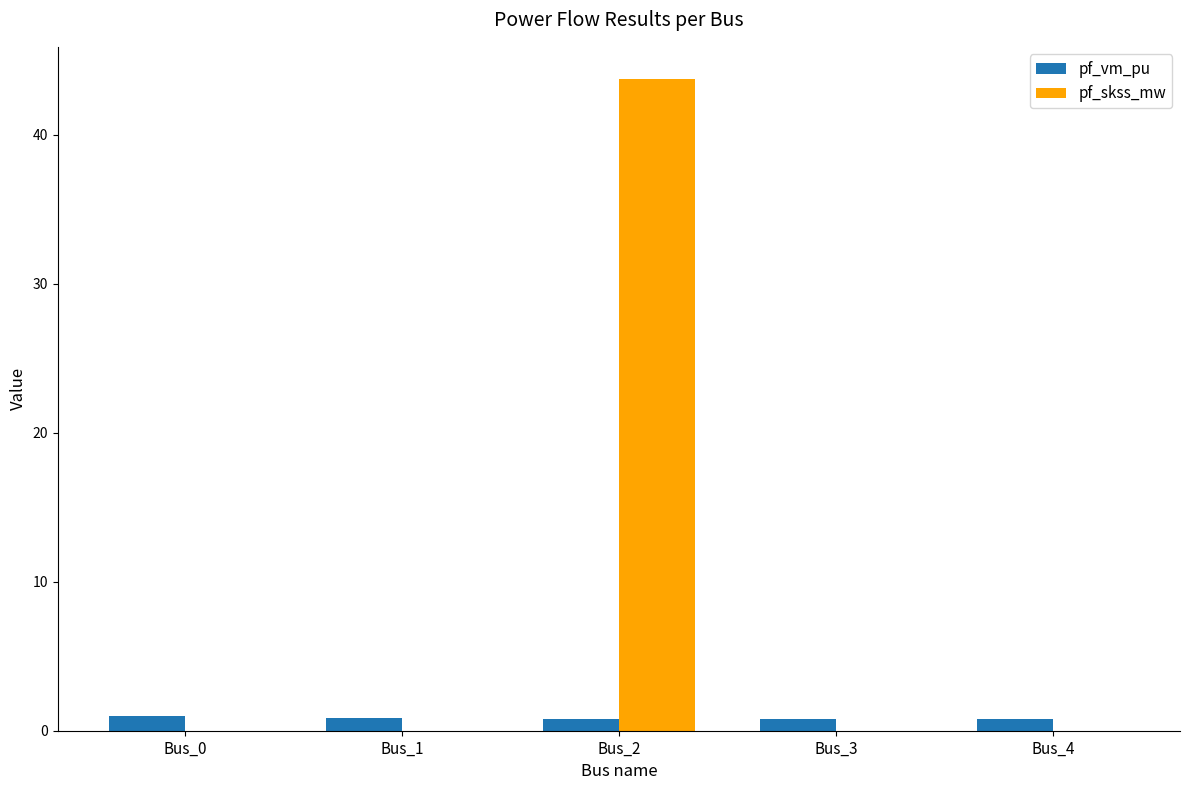

What is the maximum value shown in the chart?

43.7